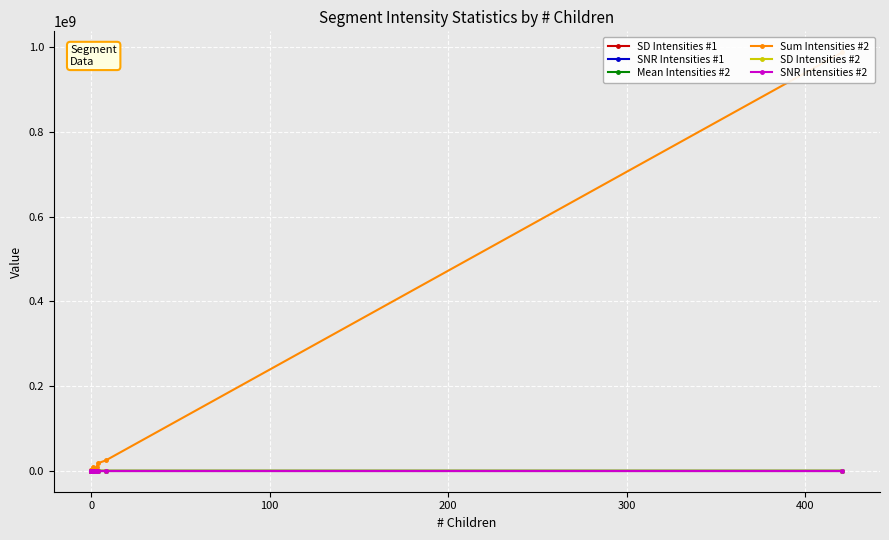

In SNR Intensities #2, how many points are lower than both neighbors (excluding endpoints)?

5